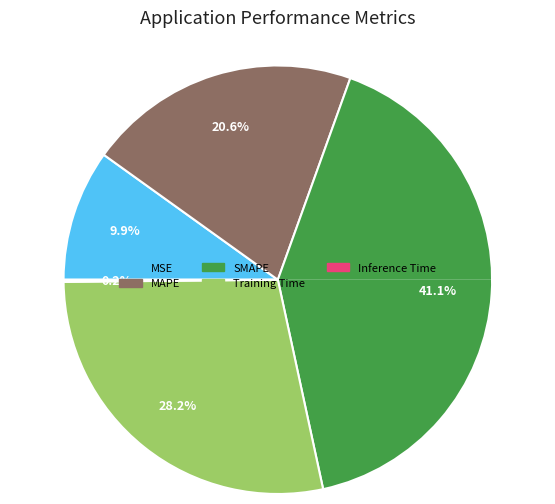

To the nearest percent, what is the difference between the largest and smallest slice percentages?

41%